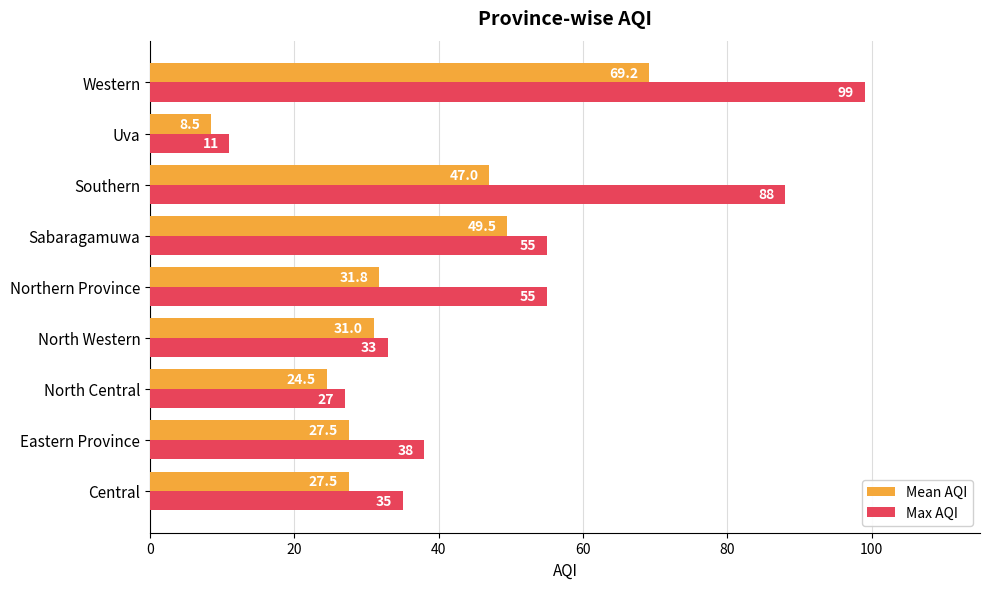

The value of Max AQI at Southern is 130.0. True or false?

False